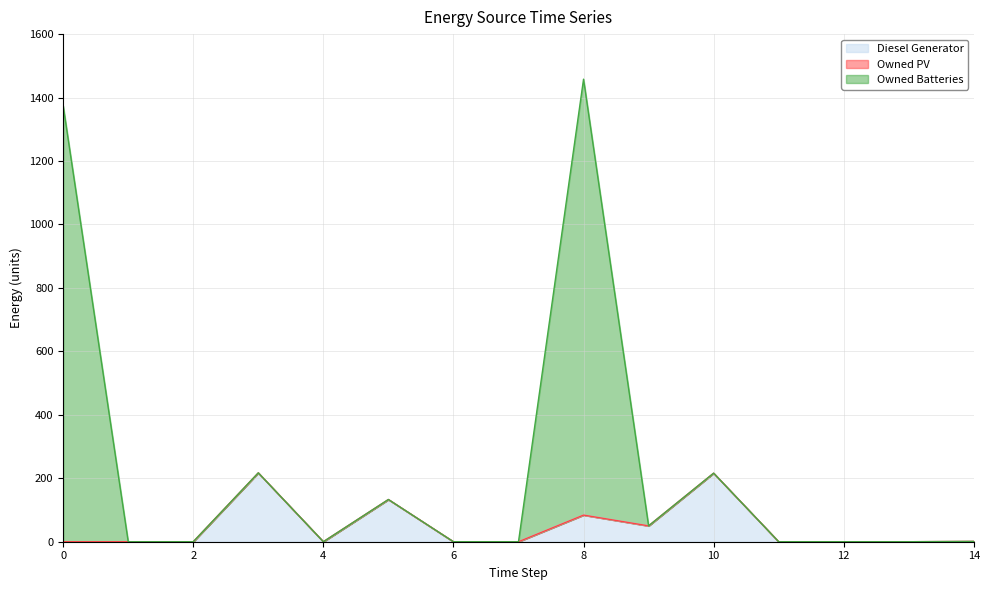

Does the chart have visible grid lines?

Yes